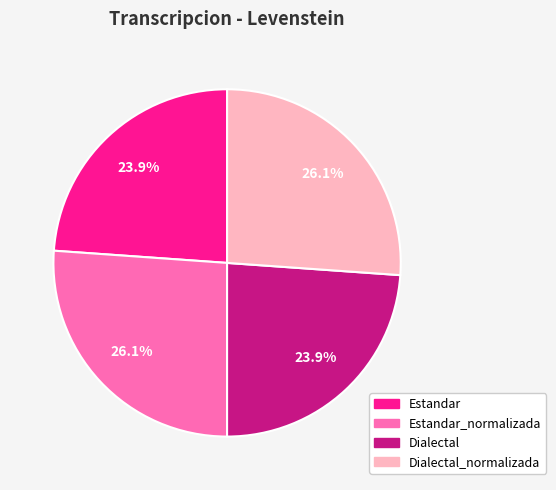

Is there any slice that represents more than half of the pie?

No